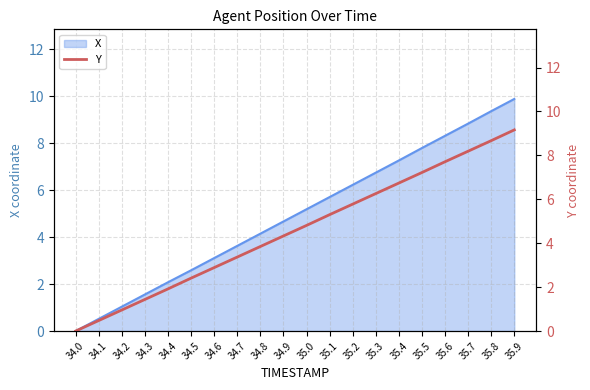

Which category has the highest value in the X series?

35.9